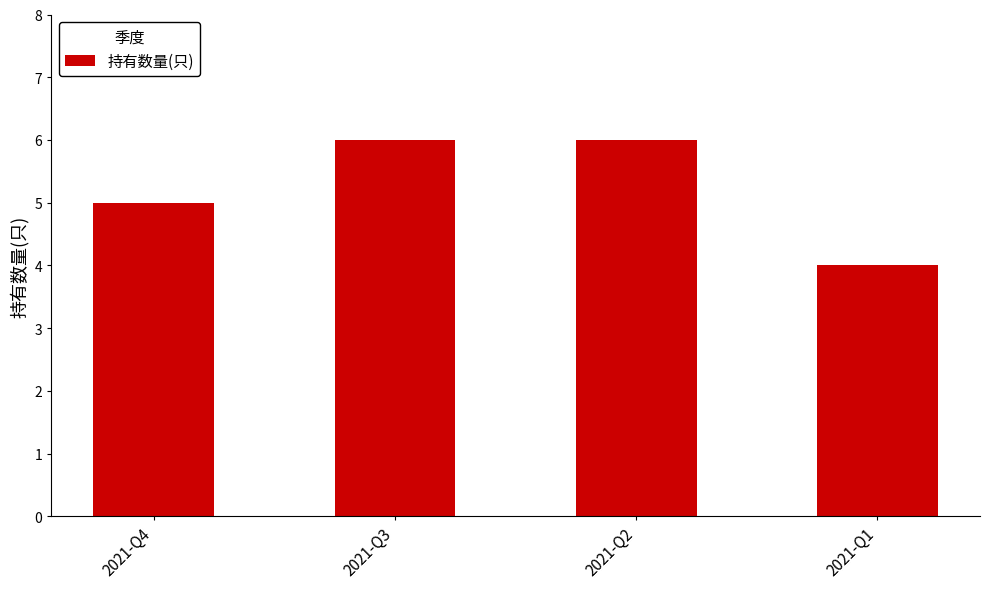

Reading left to right, transcribe all the data shown in this chart.

2021-Q4=5	2021-Q3=6	2021-Q2=6	2021-Q1=4